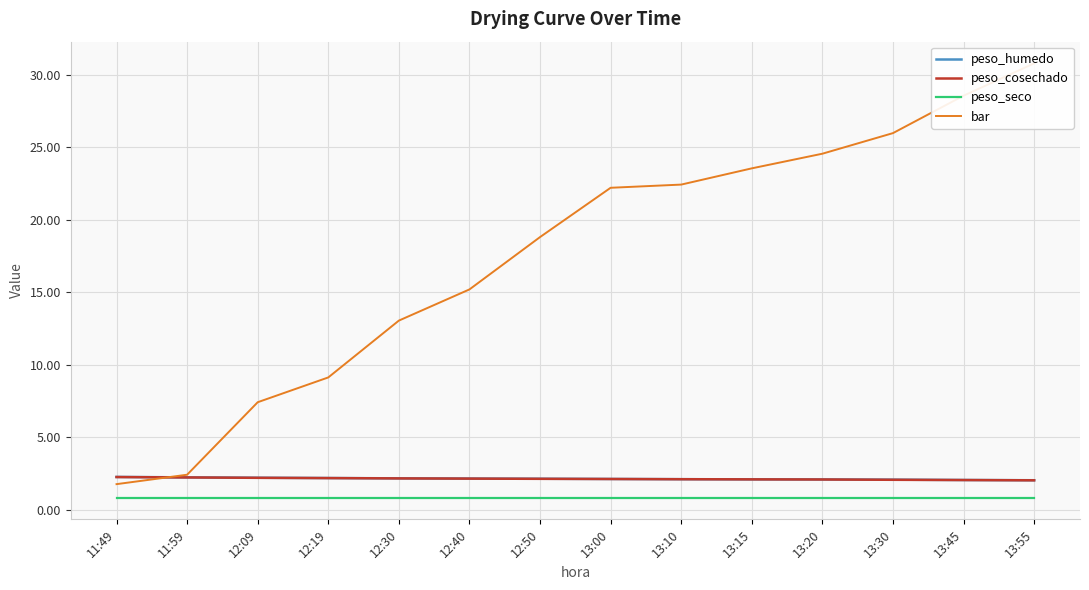

Reading right to left, what are all the values shown in this chart?

peso_humedo: 13:55=2.0	13:45=2.1	13:30=2.1	13:20=2.1	13:15=2.1	13:10=2.1	13:00=2.1	12:50=2.2	12:40=2.2	12:30=2.2	12:19=2.2	12:09=2.2	11:59=2.2	11:49=2.3
peso_cosechado: 13:55=2.0	13:45=2.1	13:30=2.1	13:20=2.1	13:15=2.1	13:10=2.1	13:00=2.1	12:50=2.1	12:40=2.2	12:30=2.2	12:19=2.2	12:09=2.2	11:59=2.2	11:49=2.3
peso_seco: 13:55=0.8	13:45=0.8	13:30=0.8	13:20=0.8	13:15=0.8	13:10=0.8	13:00=0.8	12:50=0.8	12:40=0.8	12:30=0.8	12:19=0.8	12:09=0.8	11:59=0.8	11:49=0.8
bar: 13:55=30.8	13:45=28.6	13:30=26.0	13:20=24.6	13:15=23.6	13:10=22.4	13:00=22.2	12:50=18.8	12:40=15.2	12:30=13.1	12:19=9.1	12:09=7.4	11:59=2.4	11:49=1.8